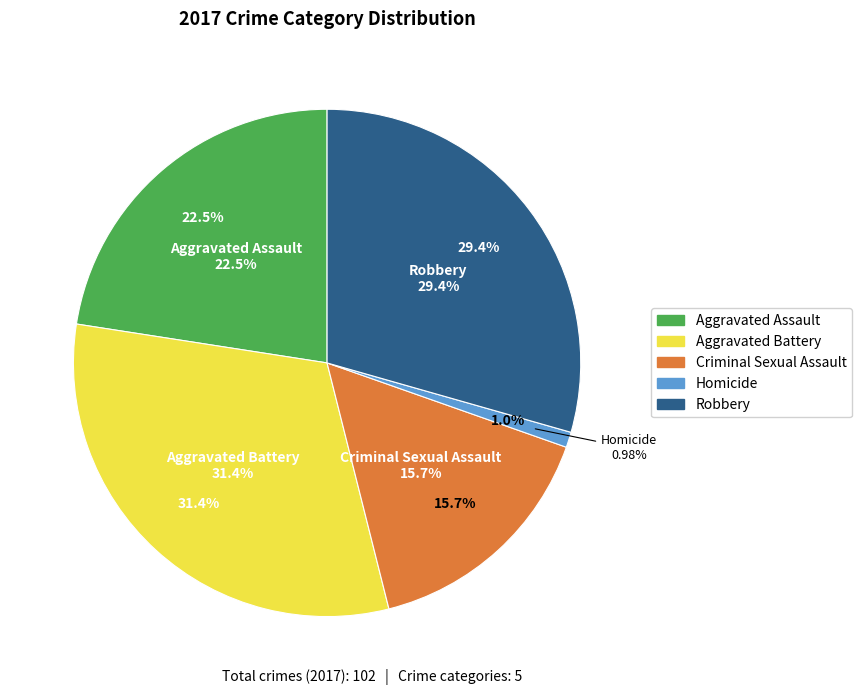

How many slices are in this pie chart?

5